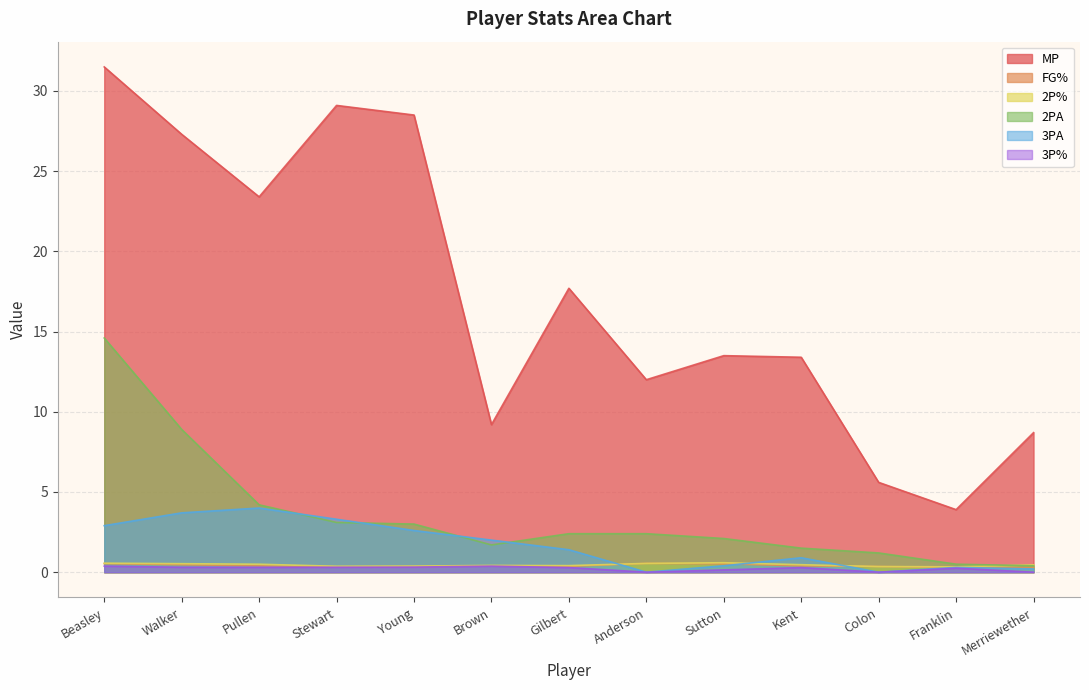

True or false: 2P% and 2PA intersect in this chart.

True